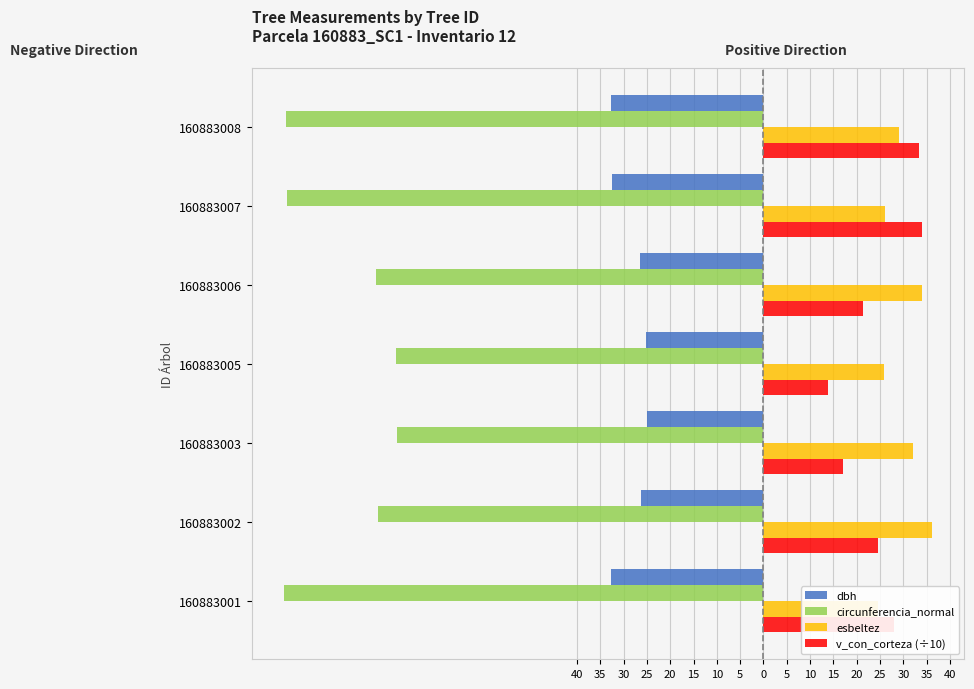

What is the difference between the maximum and minimum values in the esbeltez series?

11.7